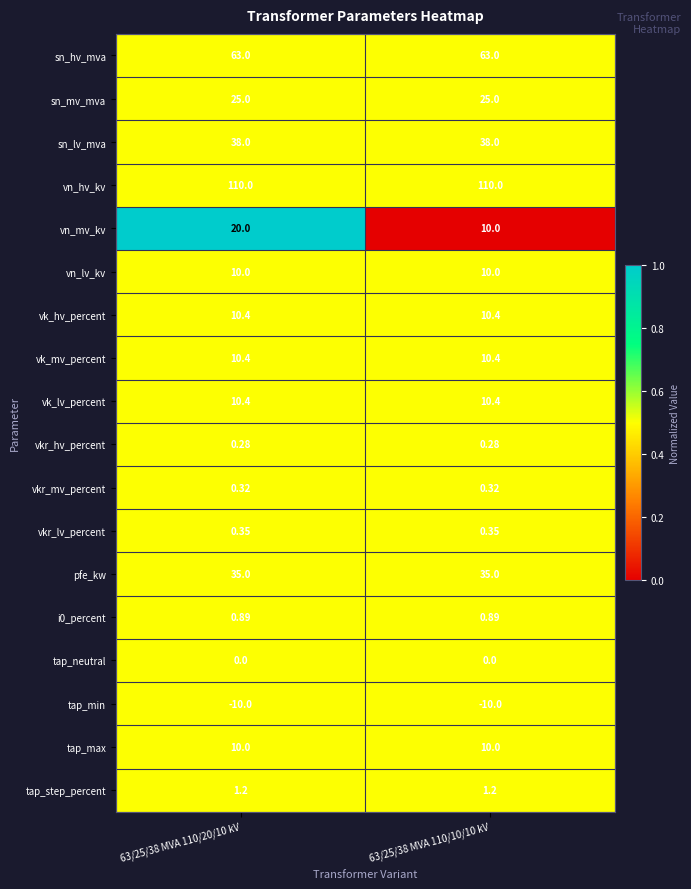

Which series has the widest spread of values?

vn_mv_kv